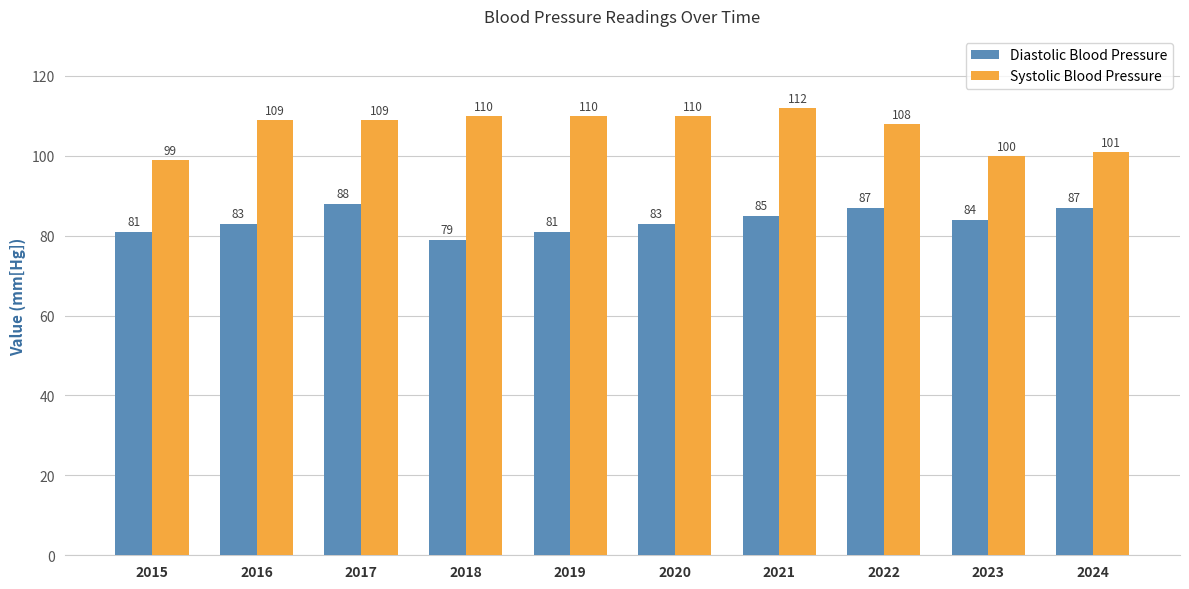

Rank the series by their maximum value, from lowest to highest.

Diastolic Blood Pressure, Systolic Blood Pressure